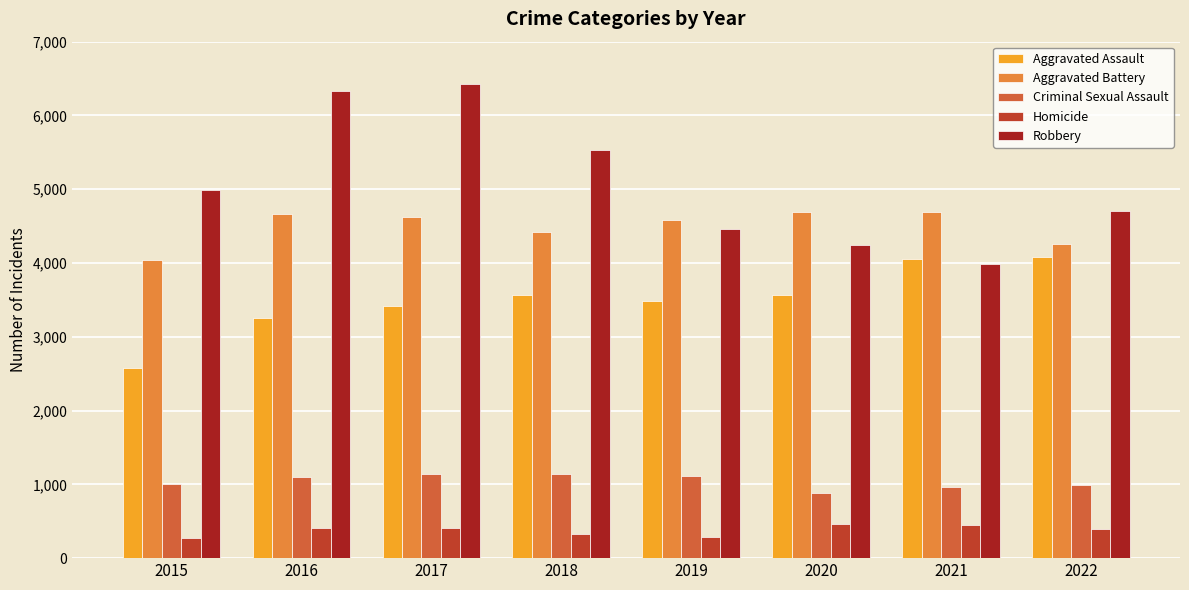

What is the spread (max minus min) of values at 2018?

5207